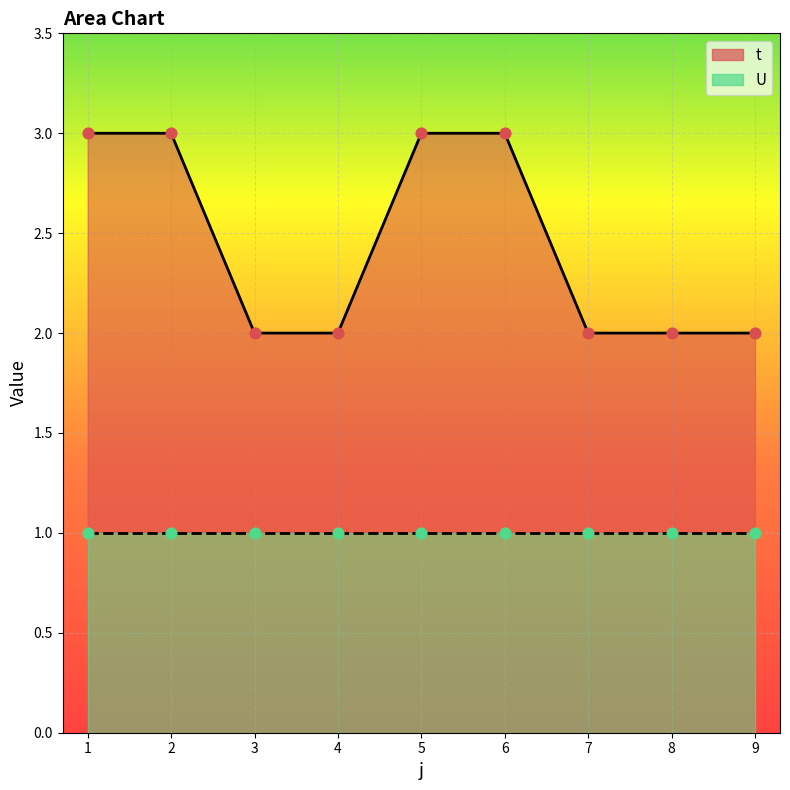

Approximately how many times larger is the value at 1 compared to 8?

1.5